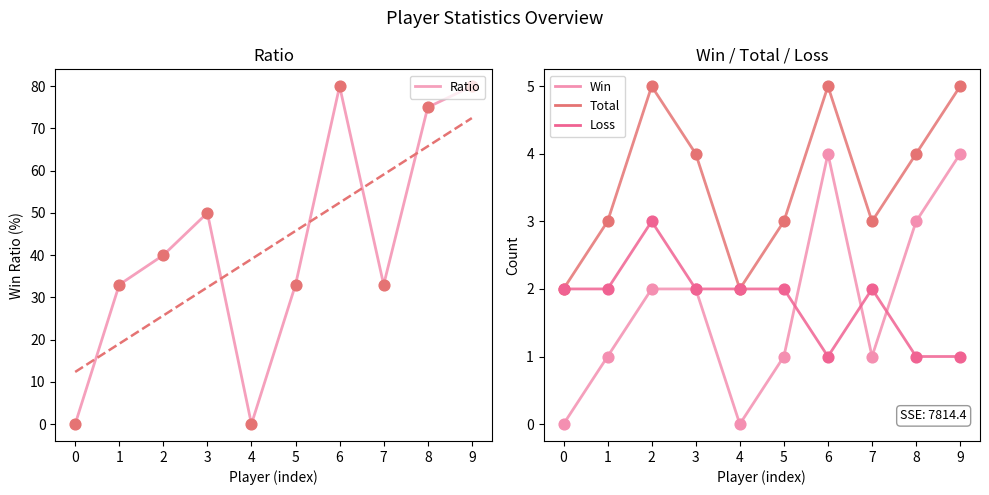

At which category is the sum across all series the highest?

6